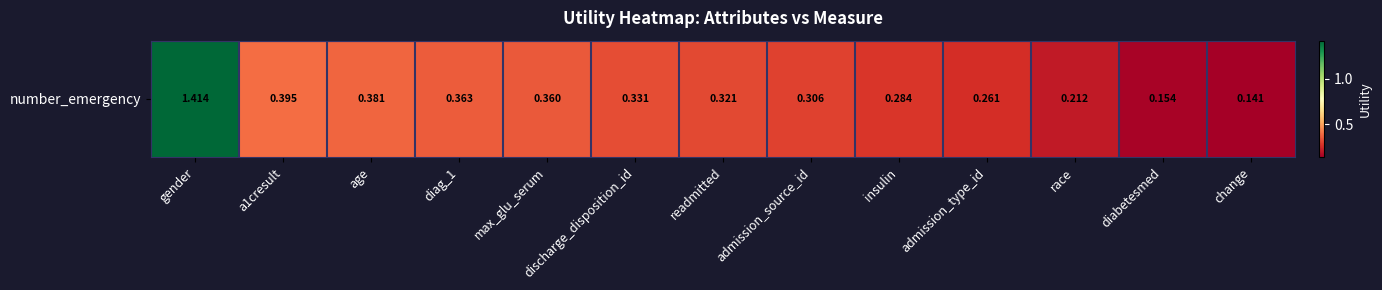

What is the maximum value shown in the chart?

1.4